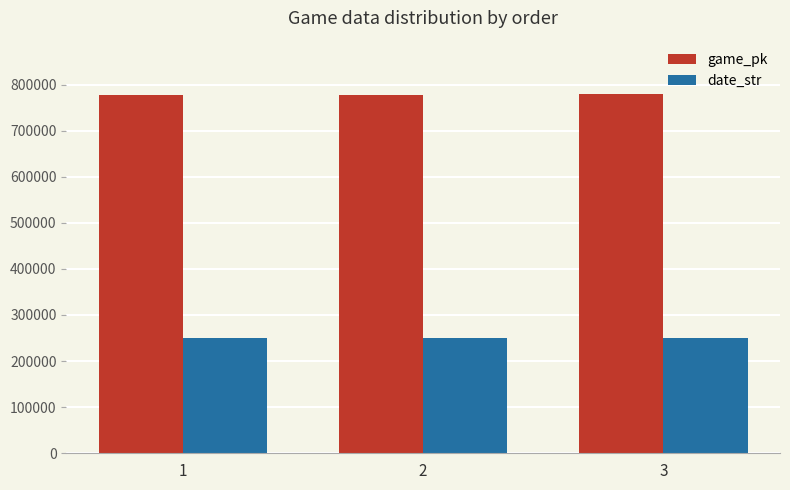

What is the highest value of the date_str series?

250419